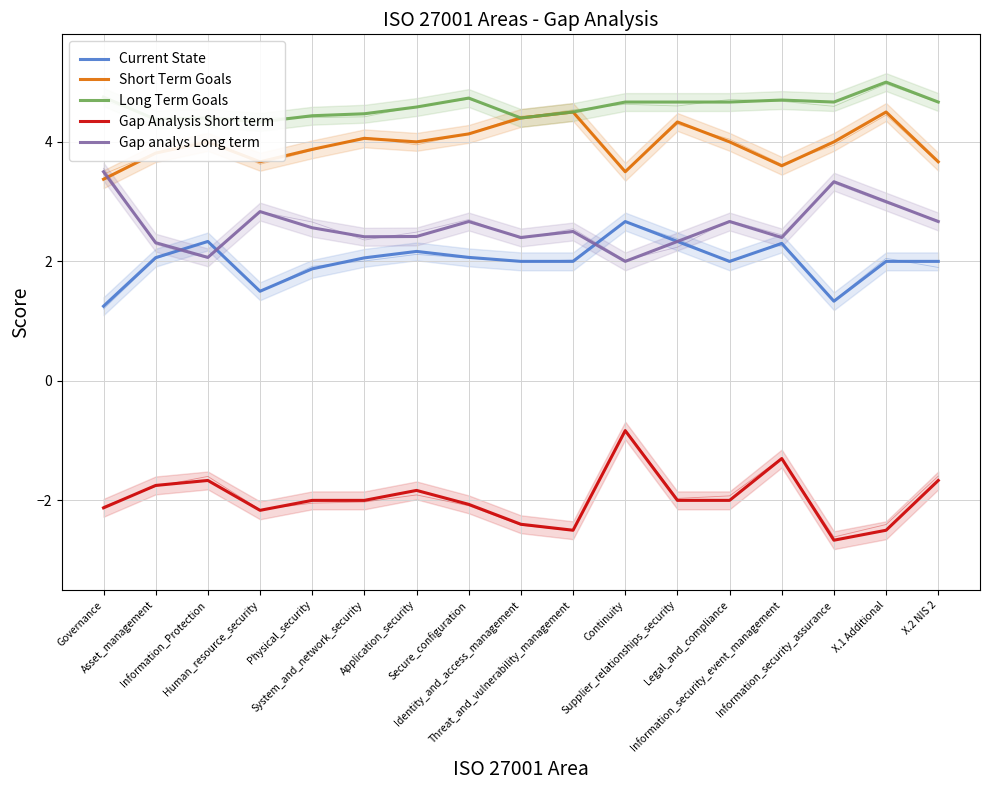

What is the label of the 8th point from the right?

Threat_and_vulnerability_management